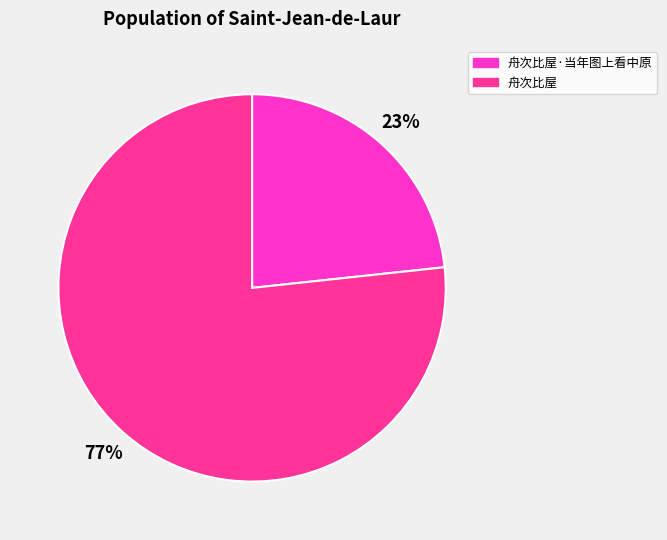

Does any single category account for the majority?

Yes